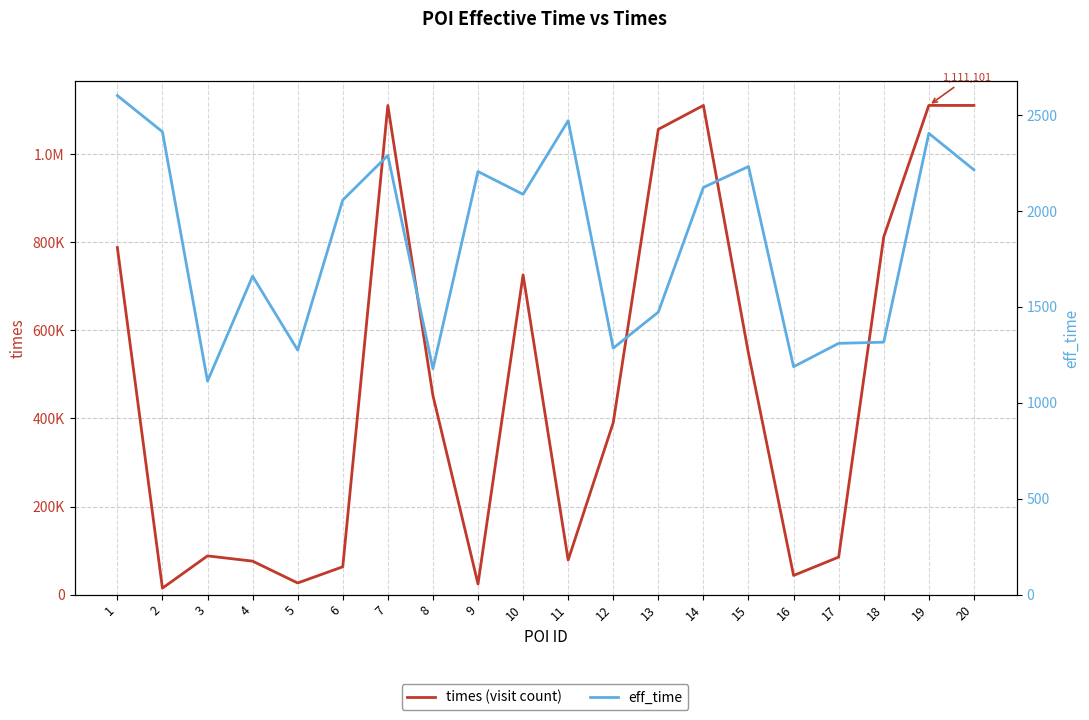

At which category is the sum across all series the highest?

19